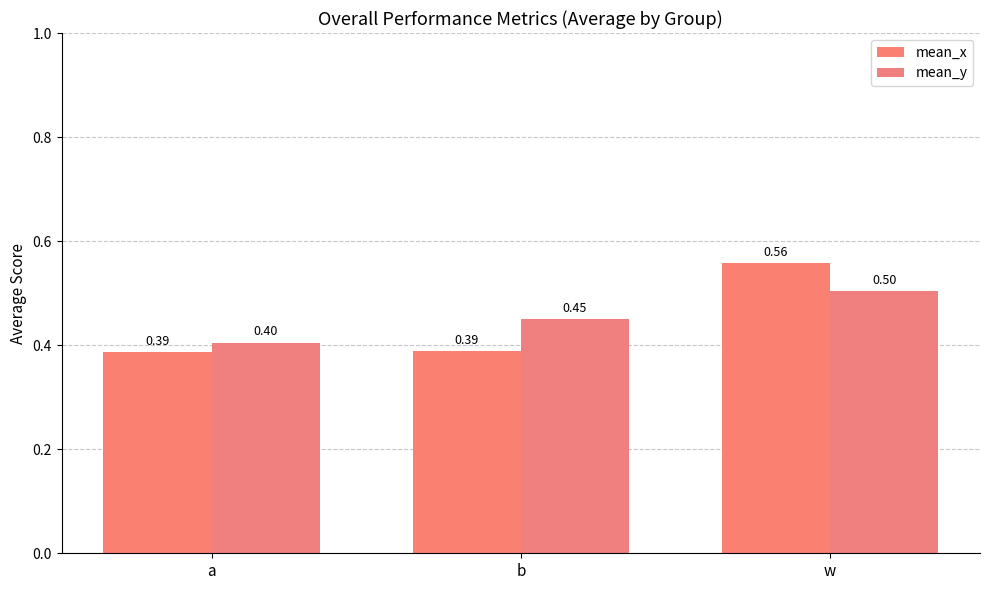

Count the mean_x values in the range 0 to 1.

3